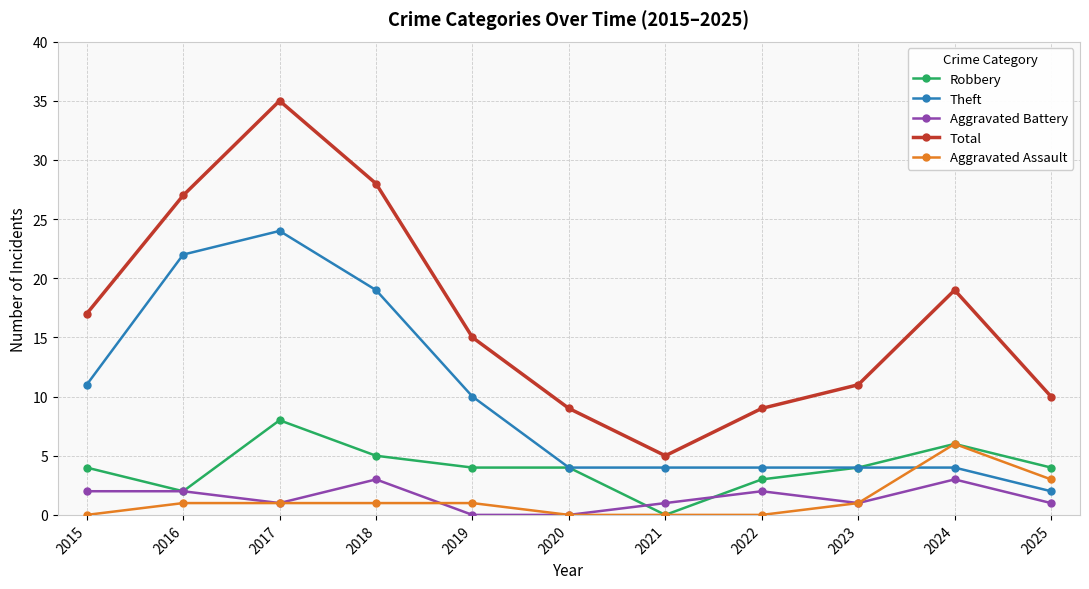

What are all the series names shown in the legend?

Robbery, Theft, Aggravated Battery, Total, Aggravated Assault